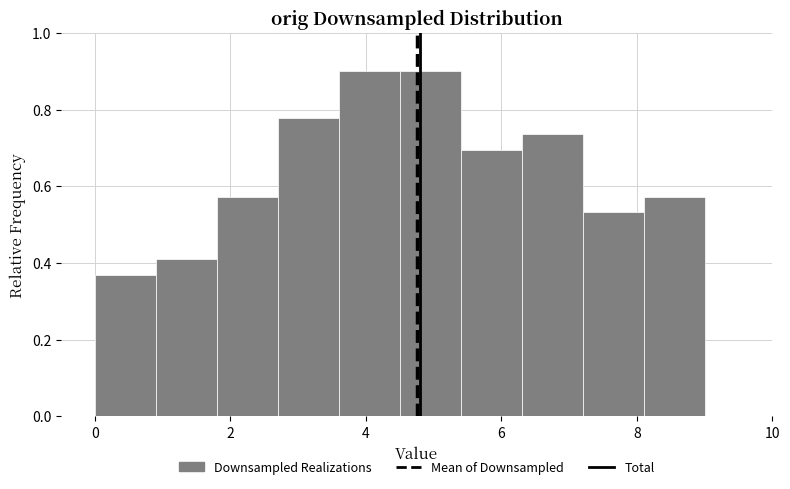

Reading left to right, transcribe this chart: for each bar, give the range it covers on the x-axis and its height. Neither the bar edges nor the heights are printed on the chart, so give them approximately, as read against the axes.

0.0 to 0.9: 0.36
0.9 to 1.8: 0.40
1.8 to 2.7: 0.58
2.7 to 3.6: 0.78
3.6 to 4.5: 0.90
4.5 to 5.4: 0.90
5.4 to 6.3: 0.70
6.3 to 7.2: 0.74
7.2 to 8.1: 0.54
8.1 to 9.0: 0.58